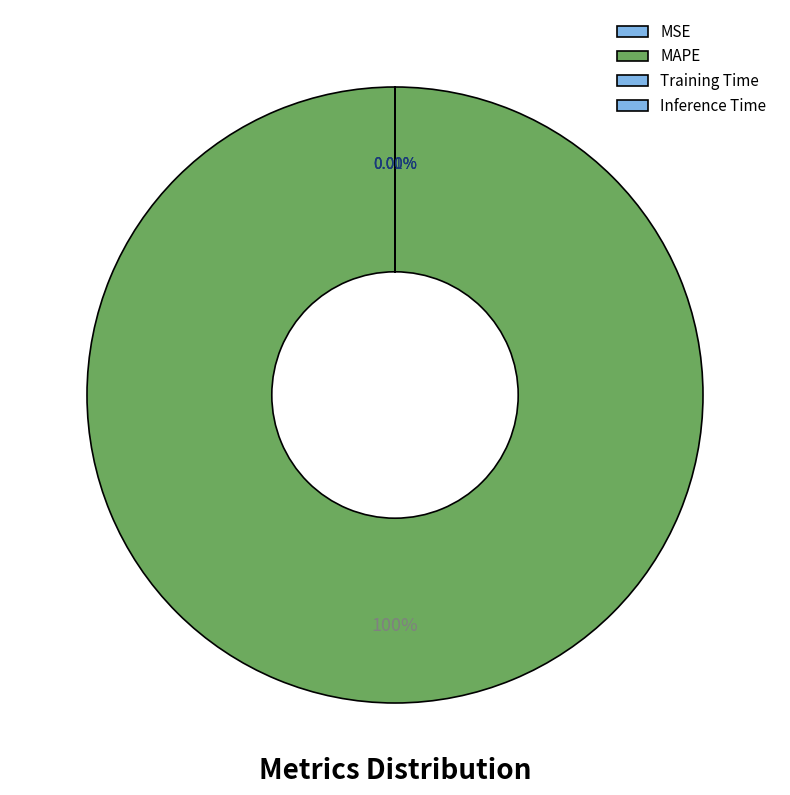

What is the change in value from MAPE to Training Time?

-951.7